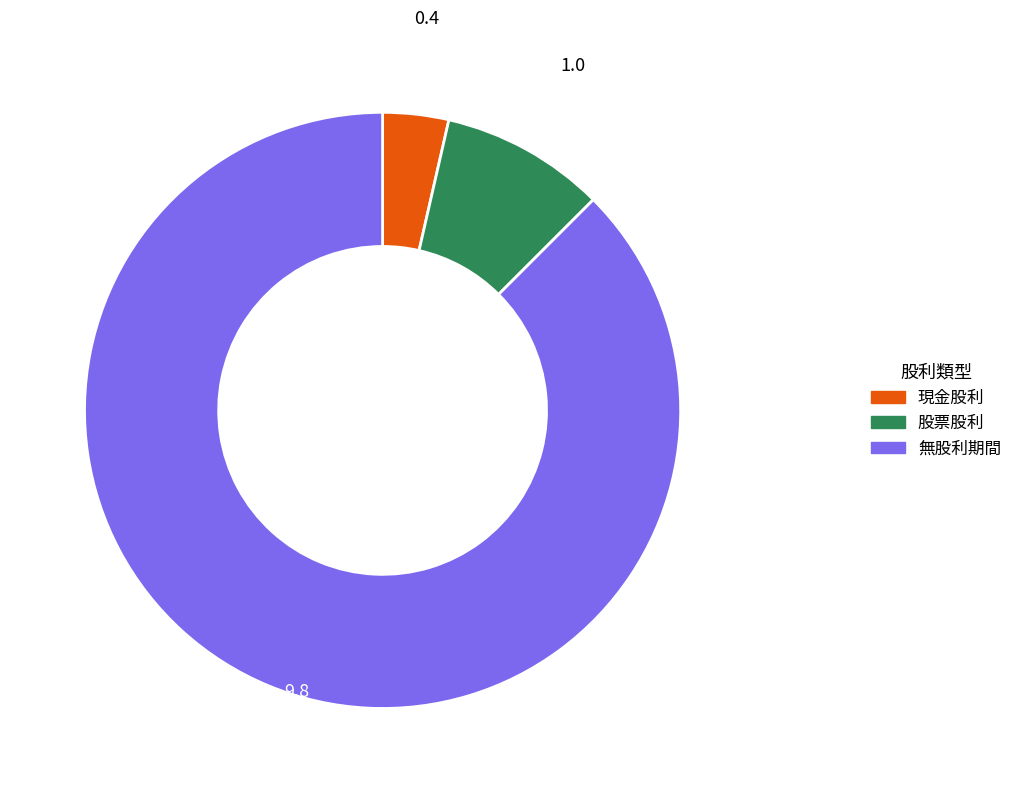

Rank the categories by value from highest to lowest.

無股利期間, 股票股利, 現金股利